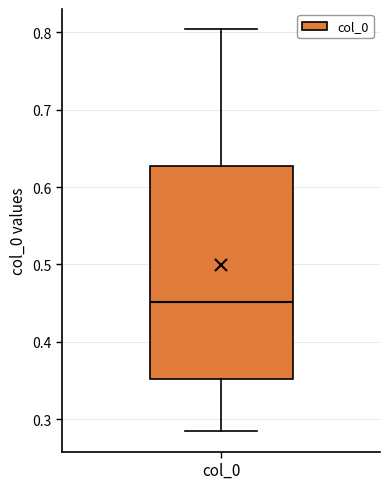

Where does the lower whisker of the box for col_0 end on the y-axis? The values are not printed on the chart, so give them approximately, as read against the axis.

0.28